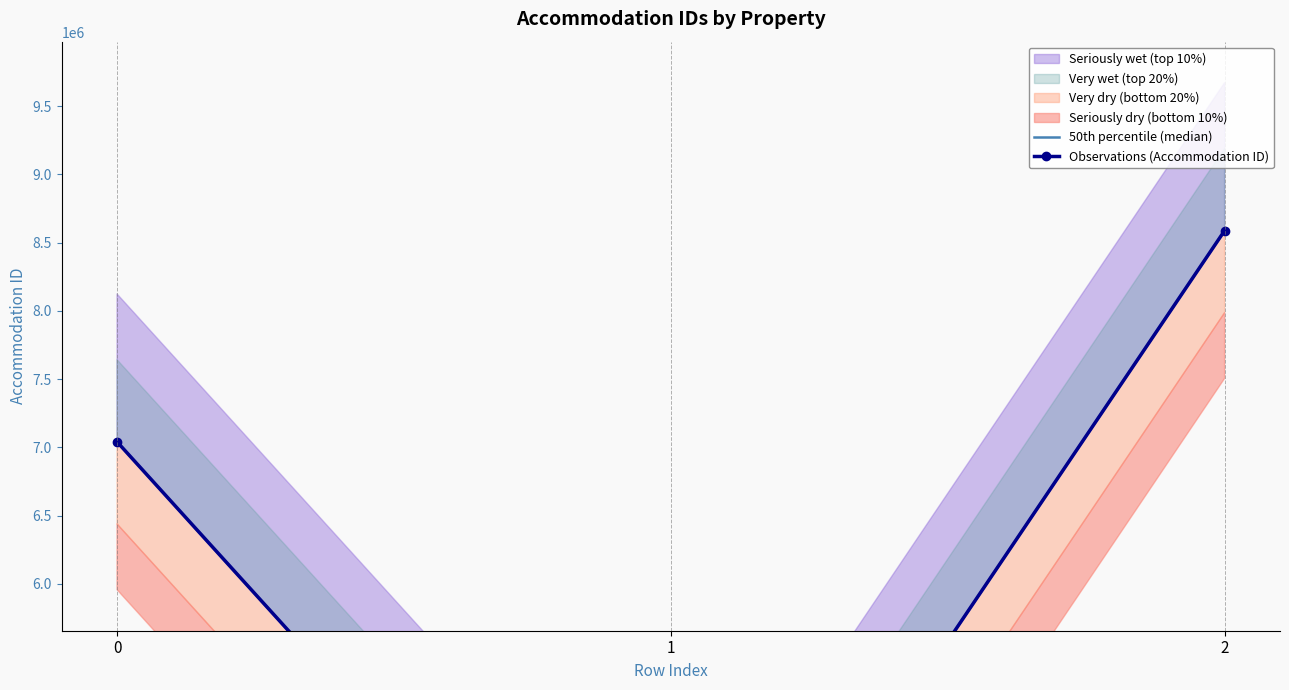

What is the approximate value of Observations (Accommodation ID) at 0?

7041166